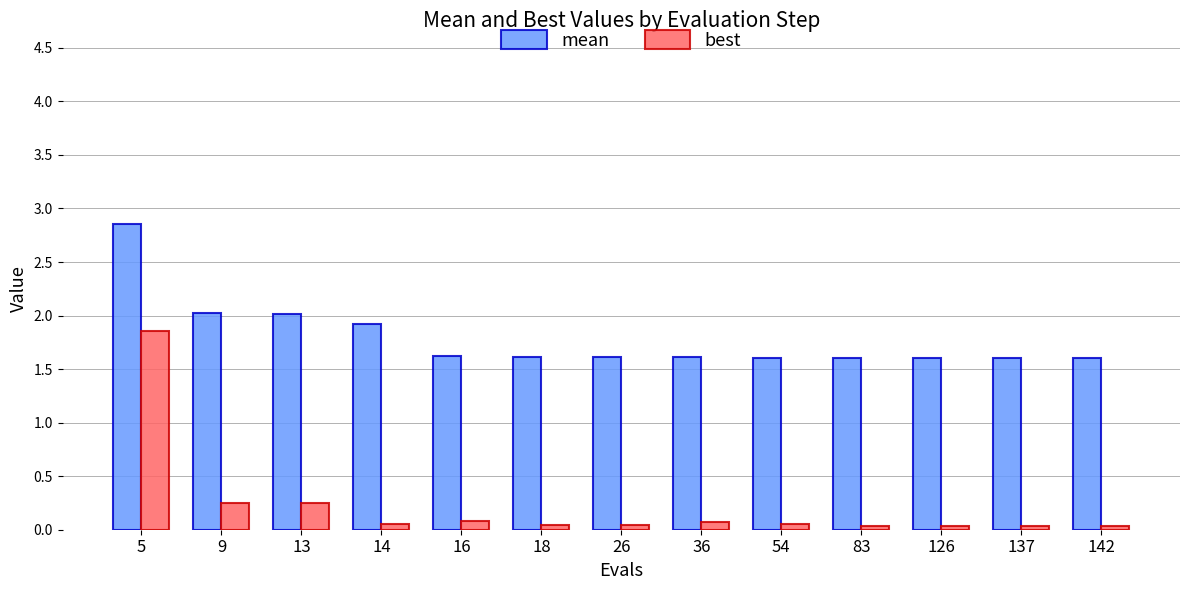

What is the minimum value for mean?

1.6